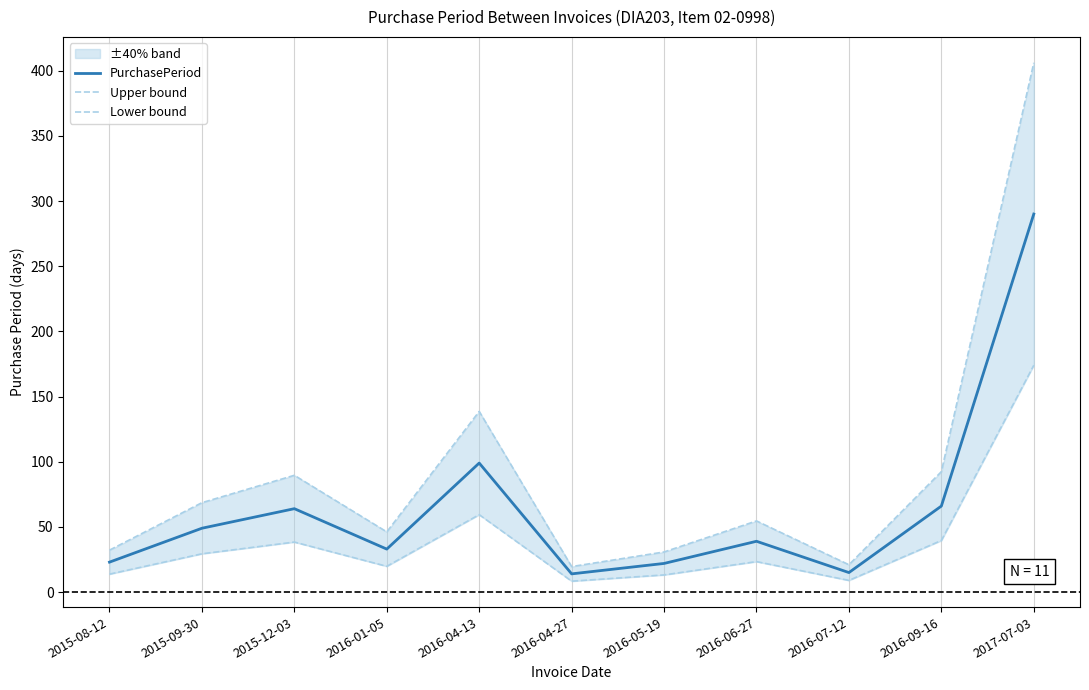

True or false: PurchasePeriod and Lower bound intersect in this chart.

False